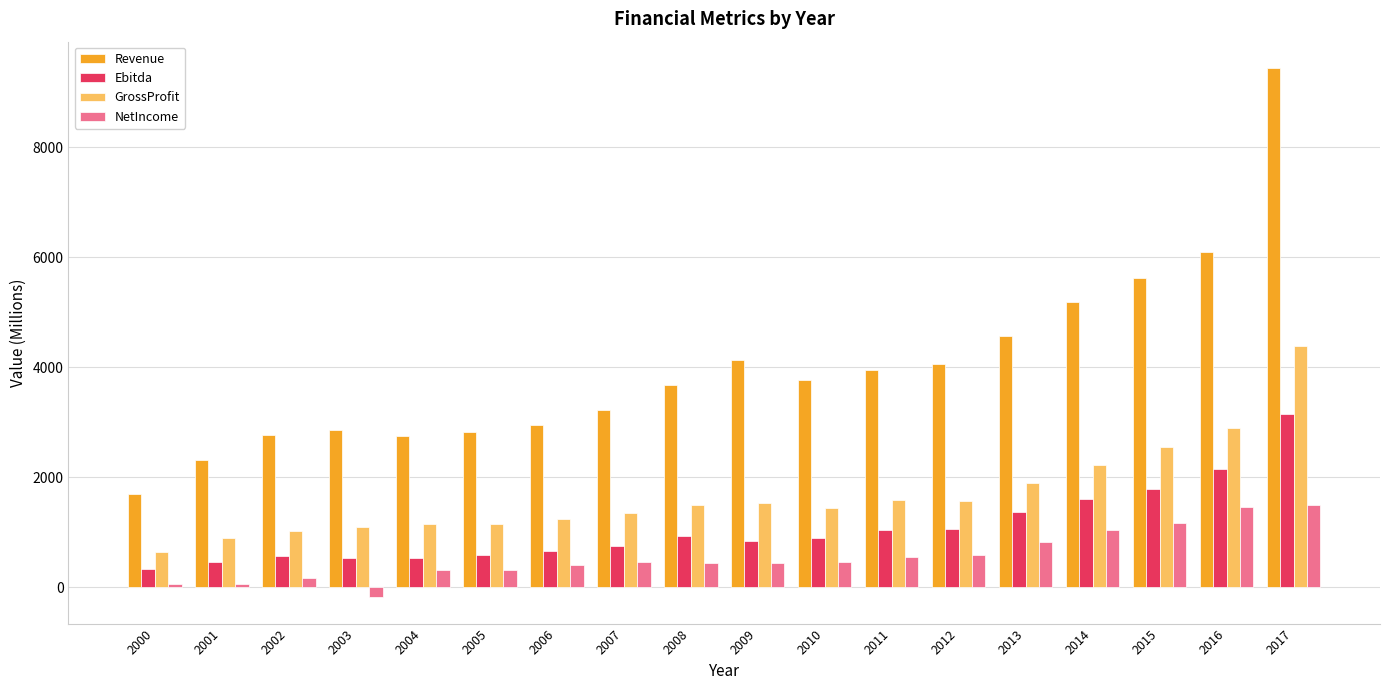

What is the spread (max minus min) of values at 2010?

3314.0